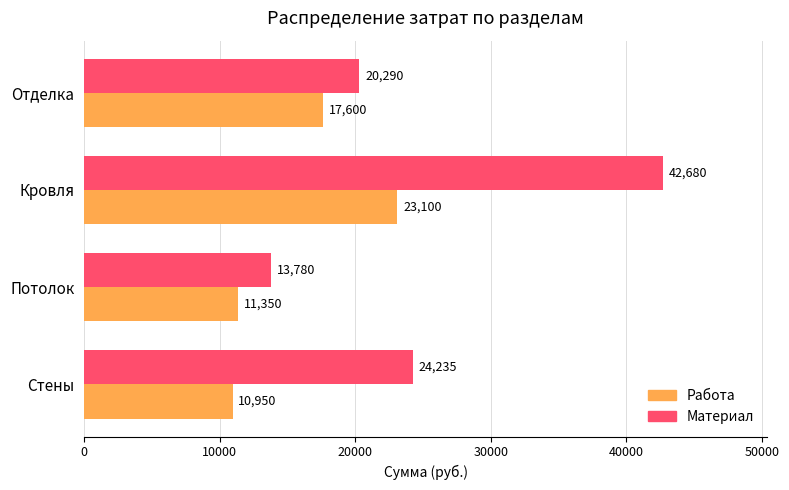

Is the value of Работа at Кровля greater than the value of Материал at Стены?

No